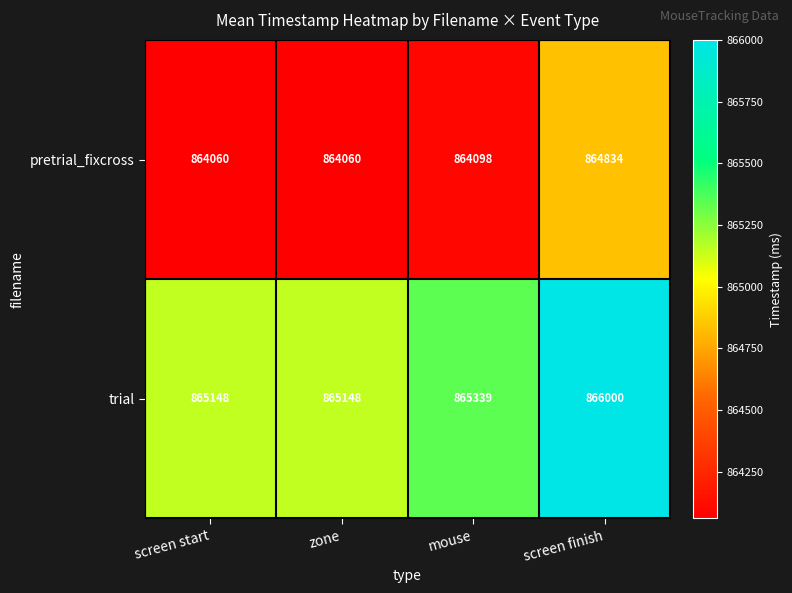

What is the spread (max minus min) of values at mouse?

1241